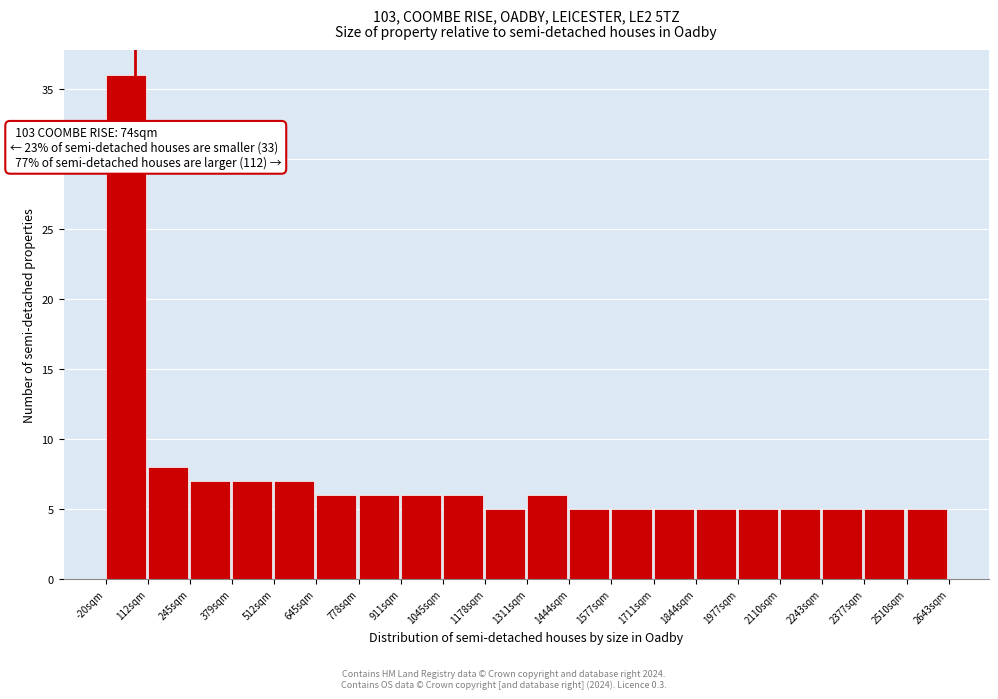

Which range on the x-axis has the tallest bar?

-20 to 120